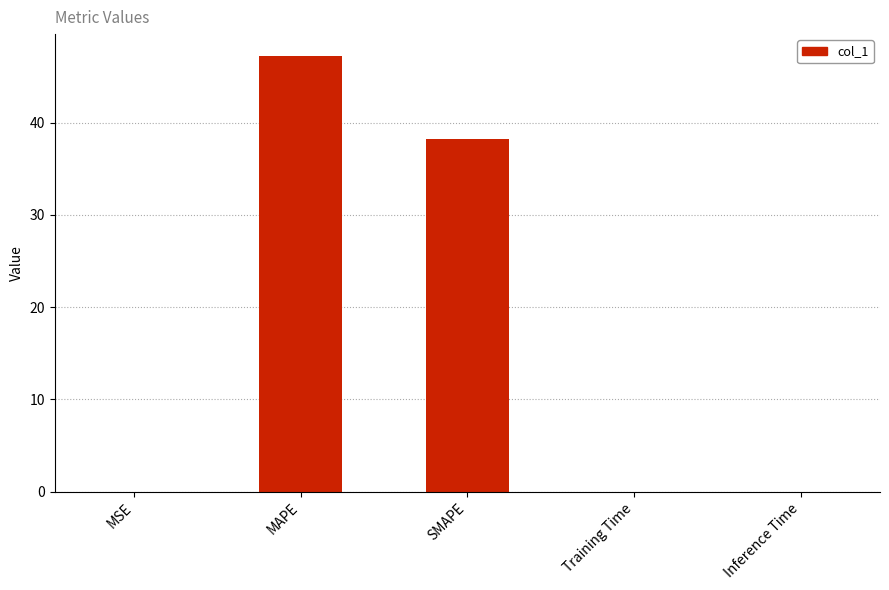

True or false: the data shows 0.0 at MSE.

True